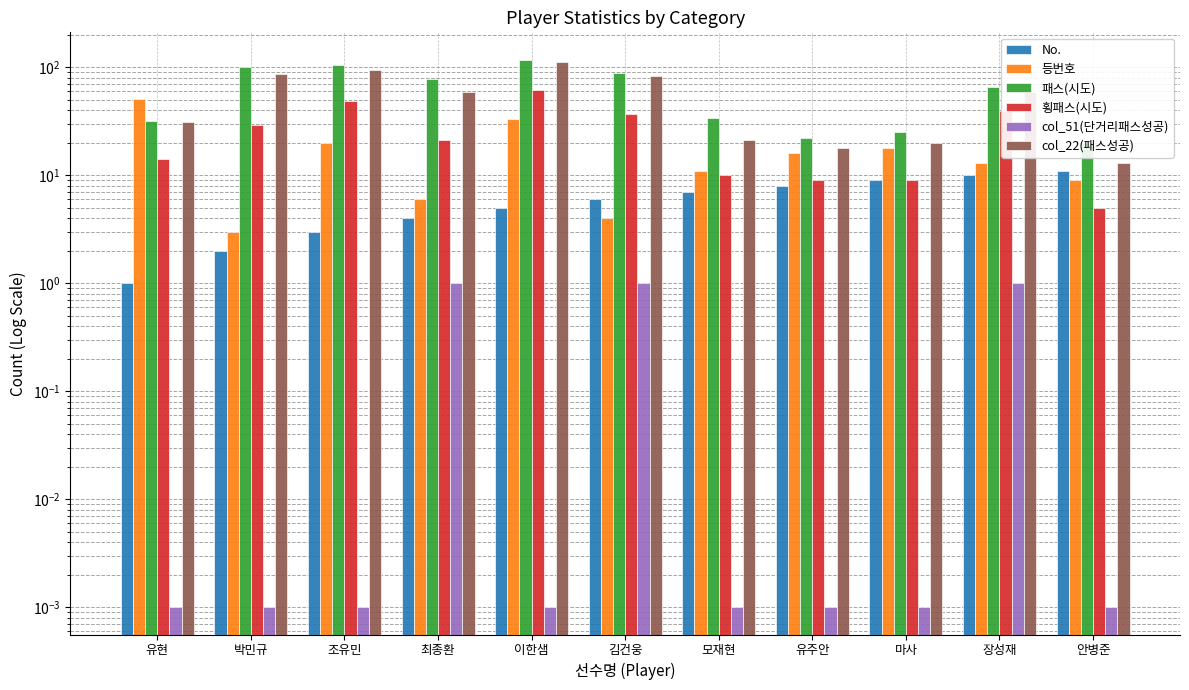

What is the sum of all col_51(단거리패스성공) values?

3.0